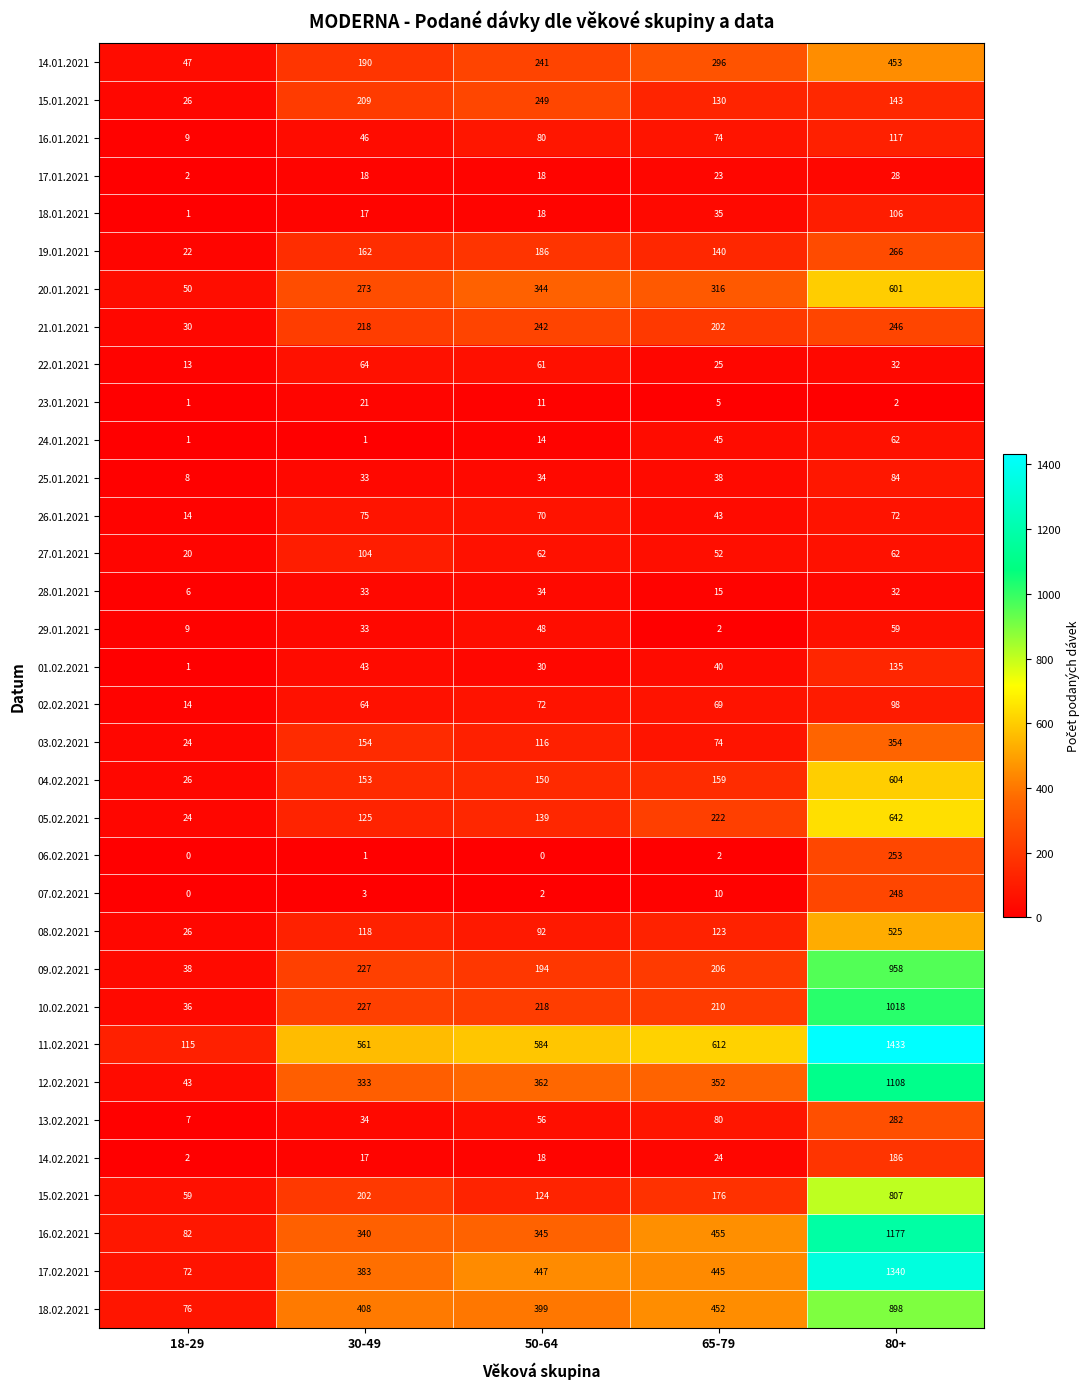

What is the maximum value shown in the chart?

1433